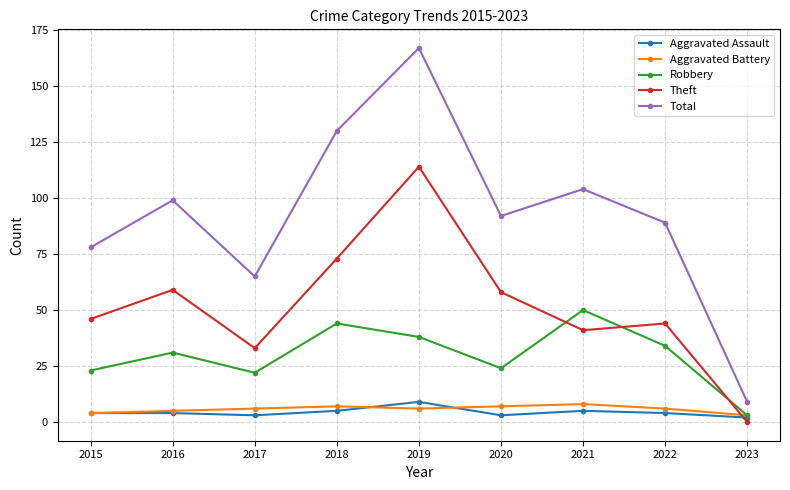

Rank the series at 2021 from highest to lowest value.

Total, Robbery, Theft, Aggravated Battery, Aggravated Assault